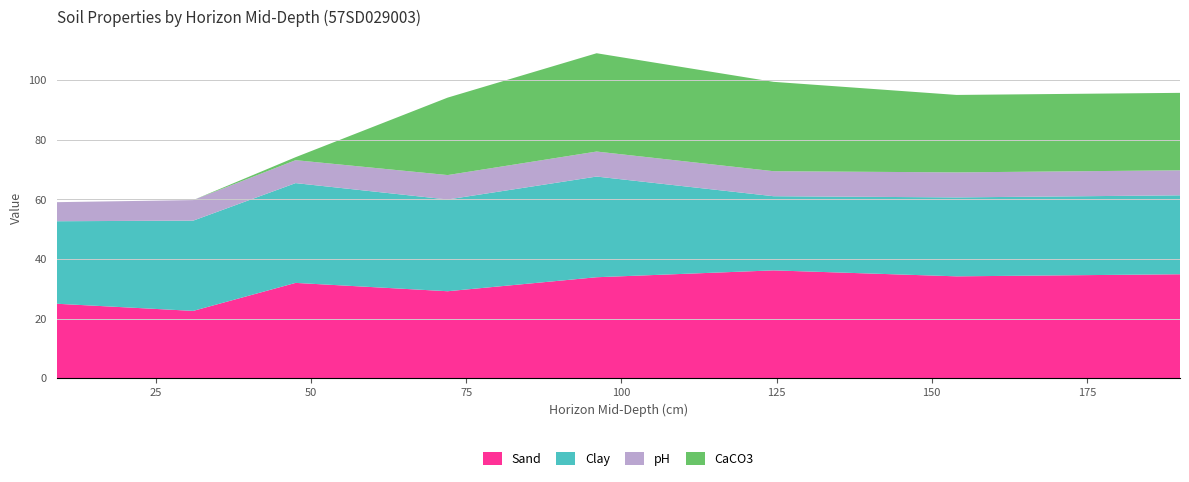

Reading left to right, extract all data points from this chart.

Sand: 9=25.0	31=22.6	47.5=32.0	72=29.2	96=33.9	124.5=36.2	154=34.2	190=34.9
Clay: 9=27.7	31=30.3	47.5=33.5	72=30.8	96=33.8	124.5=24.9	154=26.5	190=26.5
pH: 9=6.4	31=6.9	47.5=7.7	72=8.2	96=8.4	124.5=8.4	154=8.4	190=8.4
CaCO3: 9=0.0	31=0.0	47.5=1.0	72=26.0	96=33.0	124.5=30.0	154=26.0	190=26.0